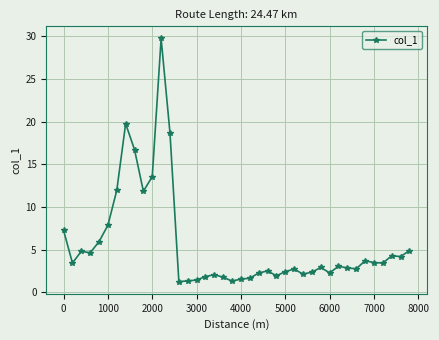

What is the value of the 3rd point from the left?

4.8